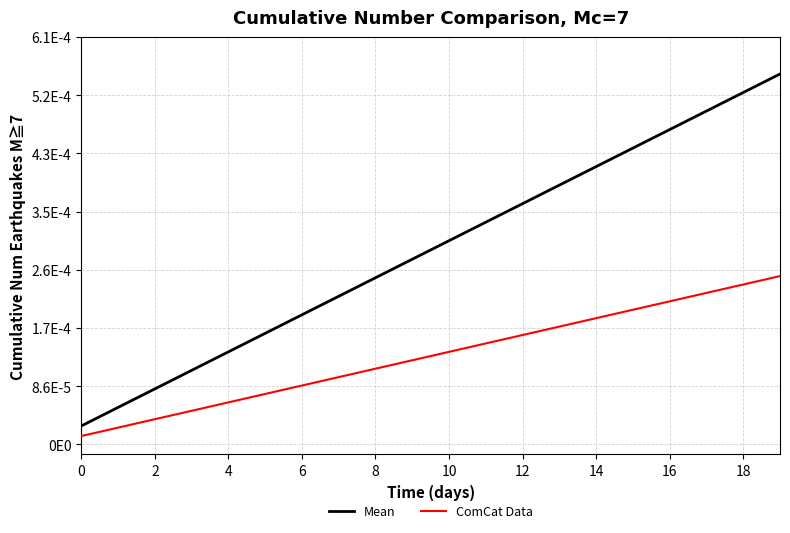

Which series has the largest total across all categories?

Mean